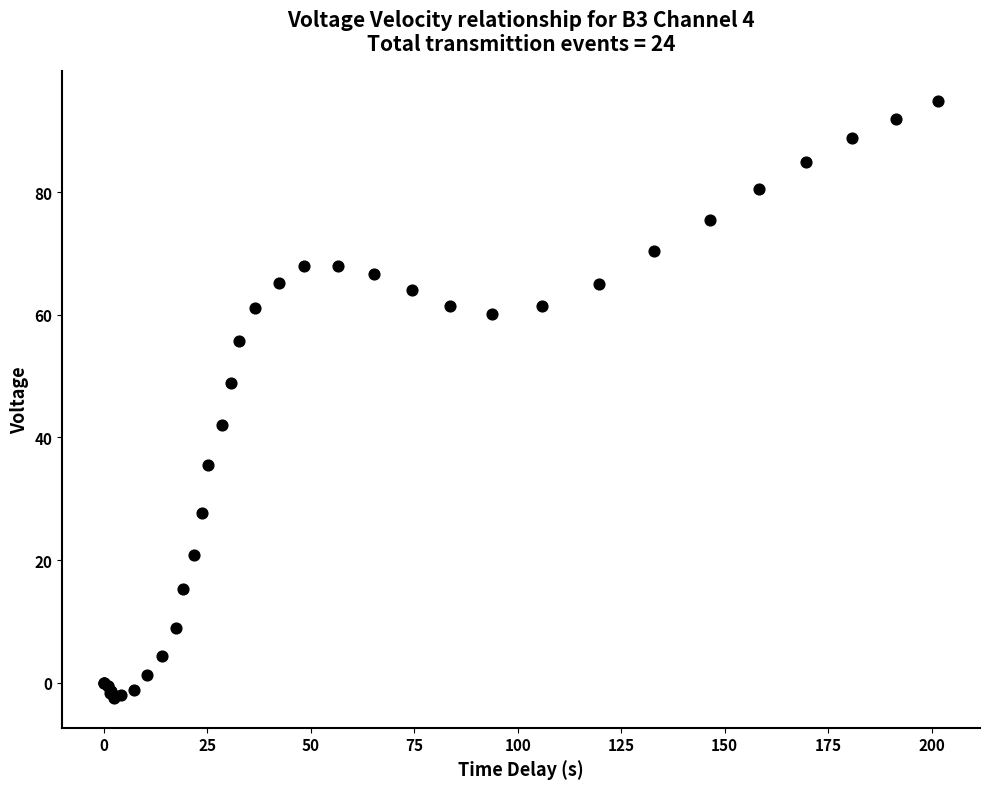

What Y value in the scatter plot is closest to 46?

48.9